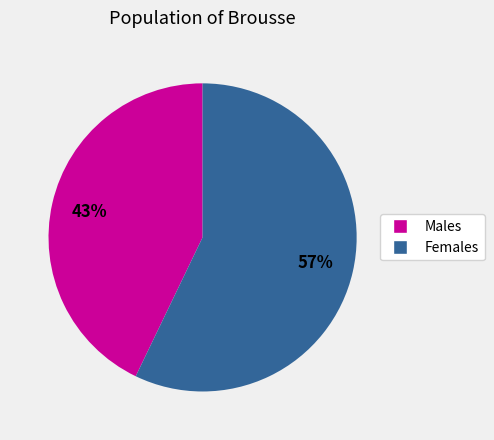

Is there any slice that represents more than half of the pie?

Yes